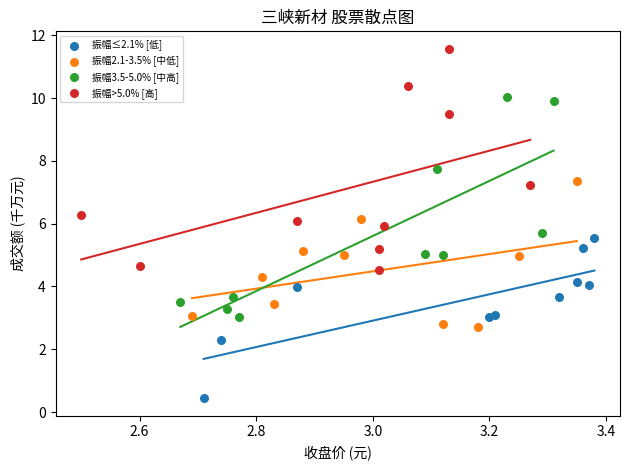

Which series reaches the maximum Y coordinate?

振幅>5.0% [高]